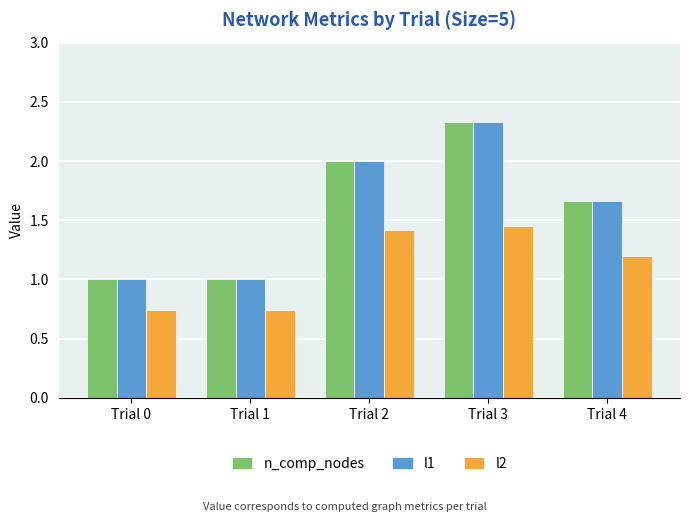

What is the difference between the maximum and minimum values in the n_comp_nodes series?

1.3